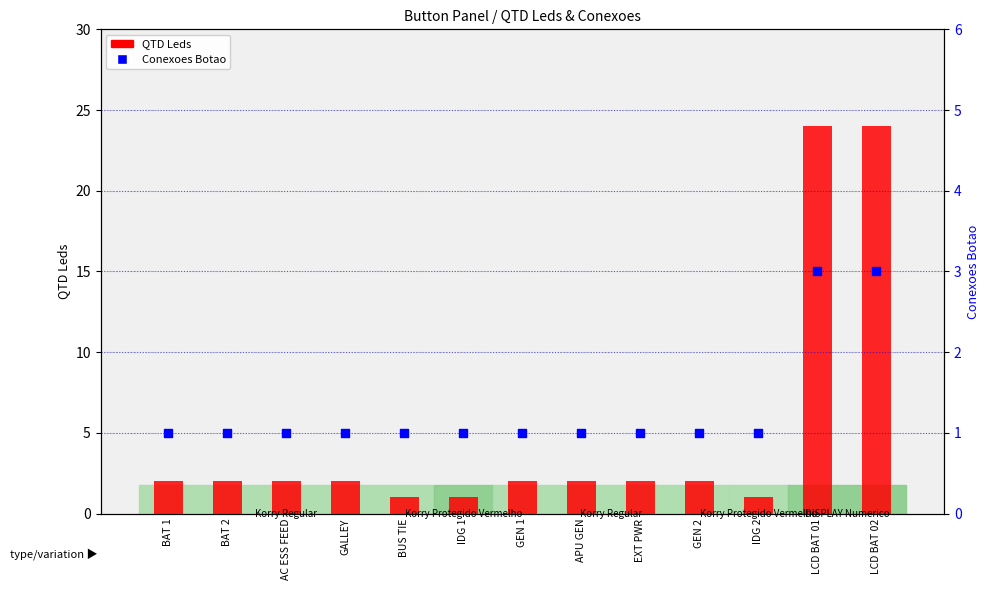

Which series contains the highest Y value?

QTD Leds